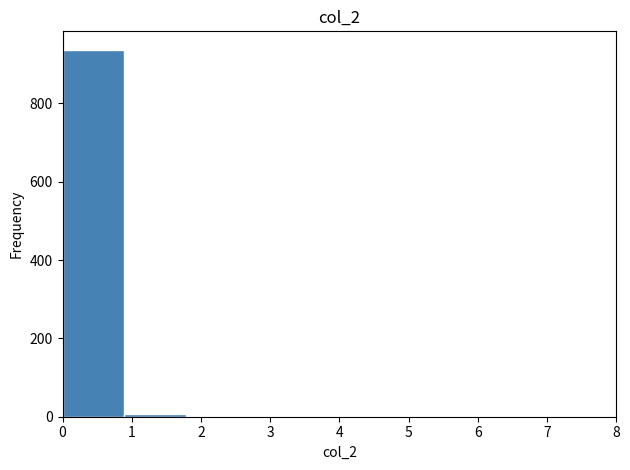

Reading left to right, list every bar in this chart as the range it spans on the x-axis followed by its height. Neither the bar edges nor the heights are printed on the chart, so give them approximately, as read against the axes.

0.0 to 0.9: 940
0.9 to 1.8: under 20
1.8 to 2.7: 0
2.7 to 3.6: 0
3.6 to 4.4: 0
4.4 to 5.3: 0
5.3 to 6.2: 0
6.2 to 7.1: 0
7.1 to 8.0: 0